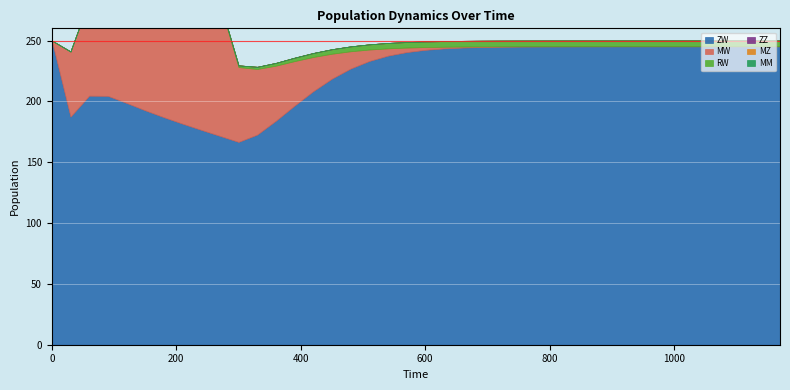

Which series has the widest spread of values?

MW